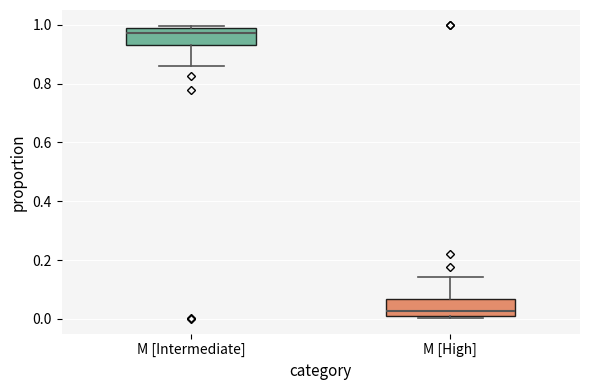

Which box has the lowest median line?

M [High]